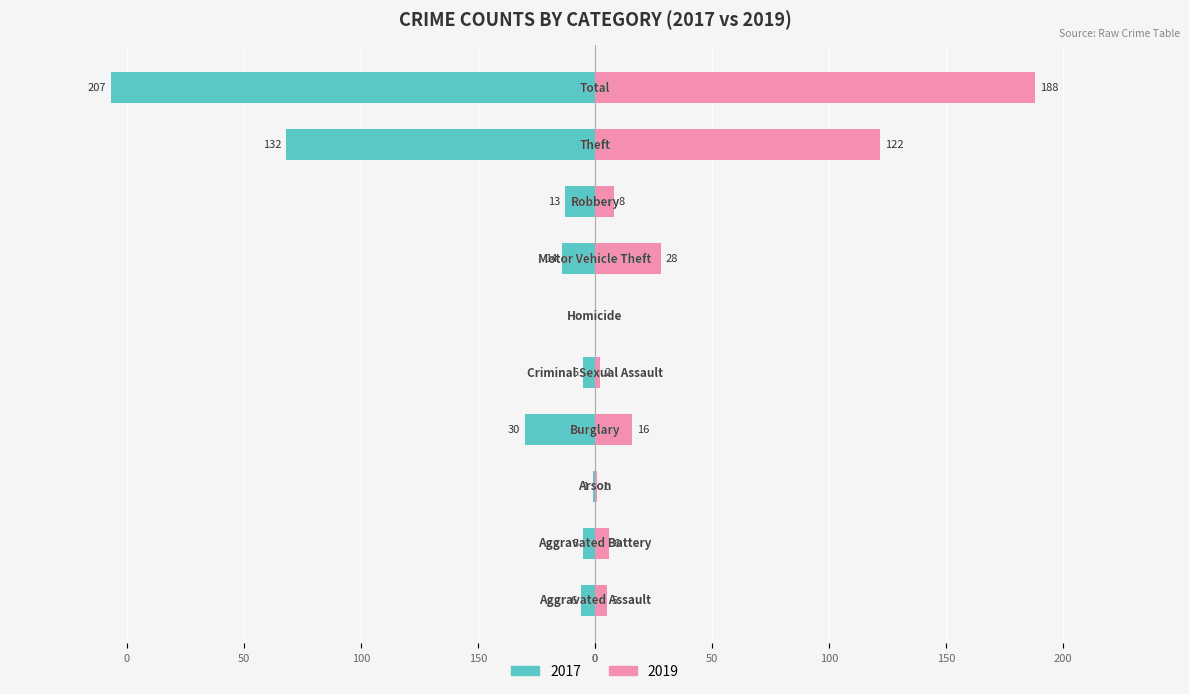

Which series changed the most between Aggravated Battery and Total?

Left (2017)